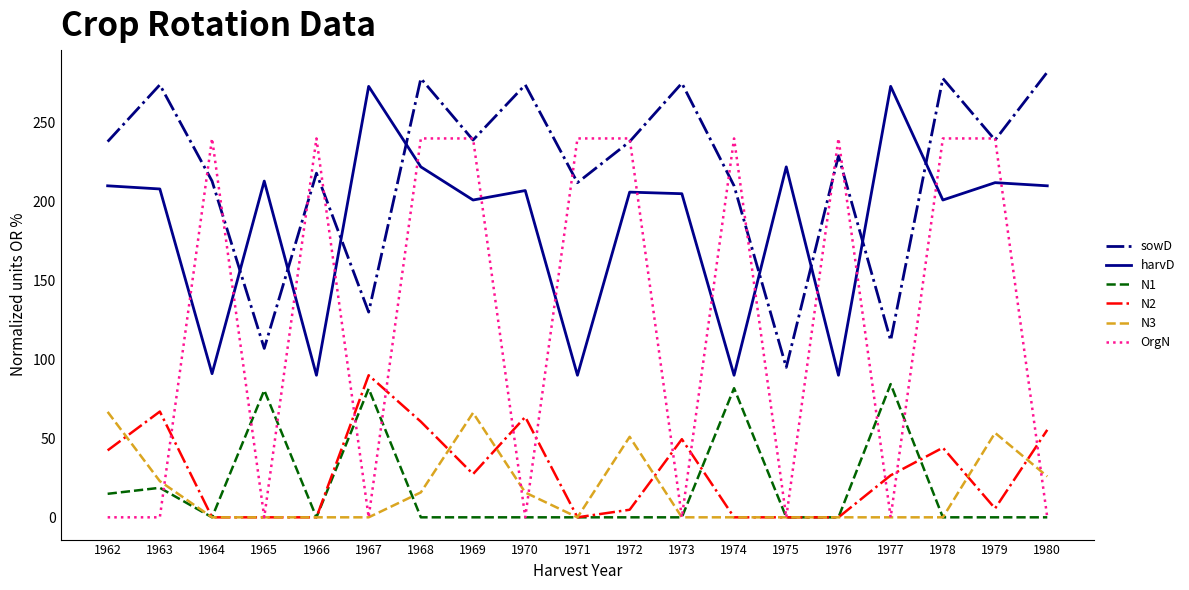

Between 1976 and 1977, which series saw the biggest shift?

OrgN